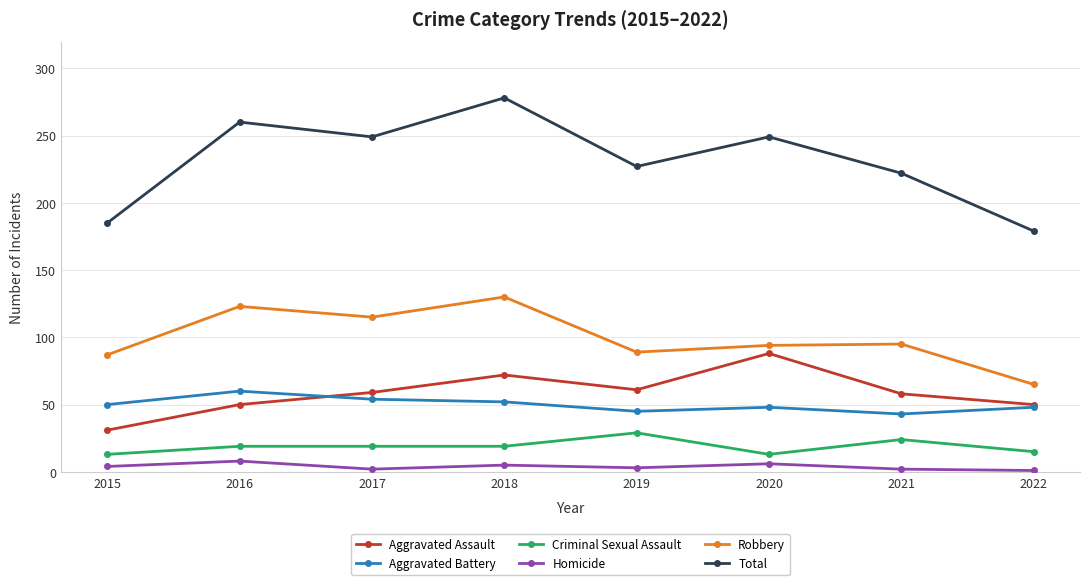

What is the sum of the Total values at 2021 and 2020?

471